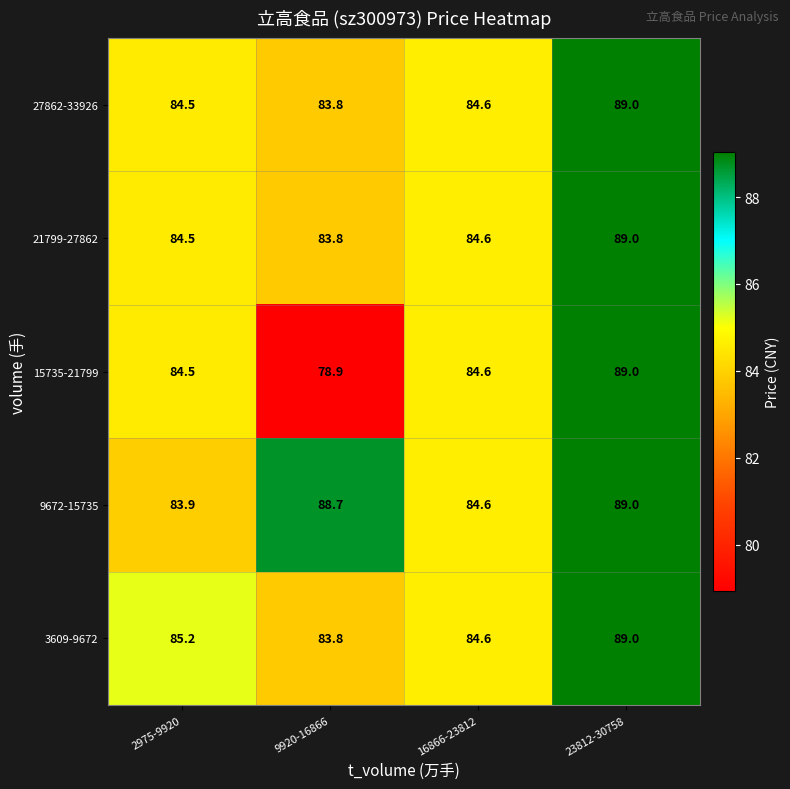

What value does the 21799-27862 series have at 9920-16866?

83.8